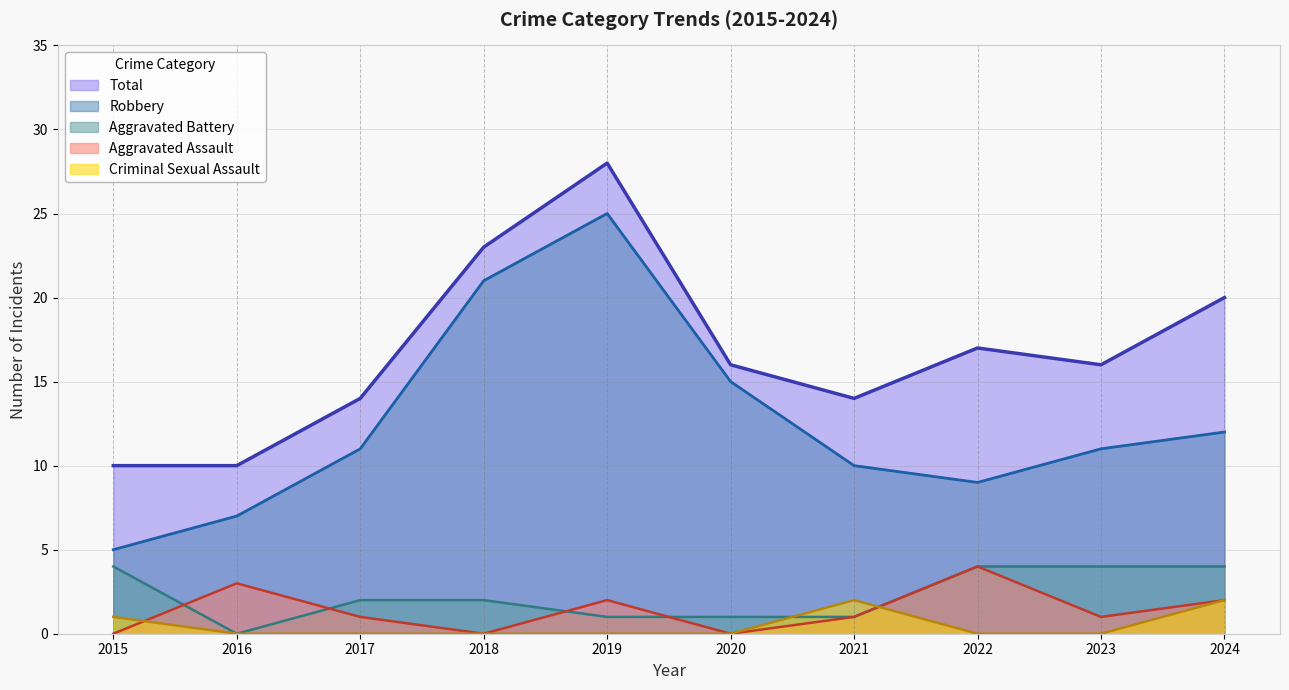

At which label is Robbery closest to 15?

2020